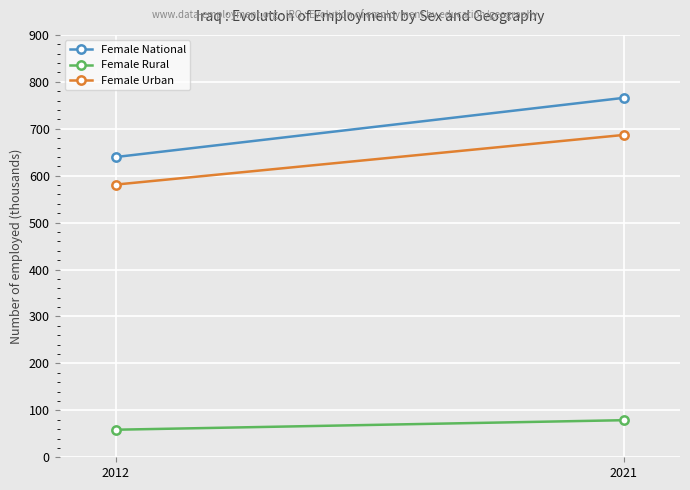

At which category is the sum across all series the highest?

2021